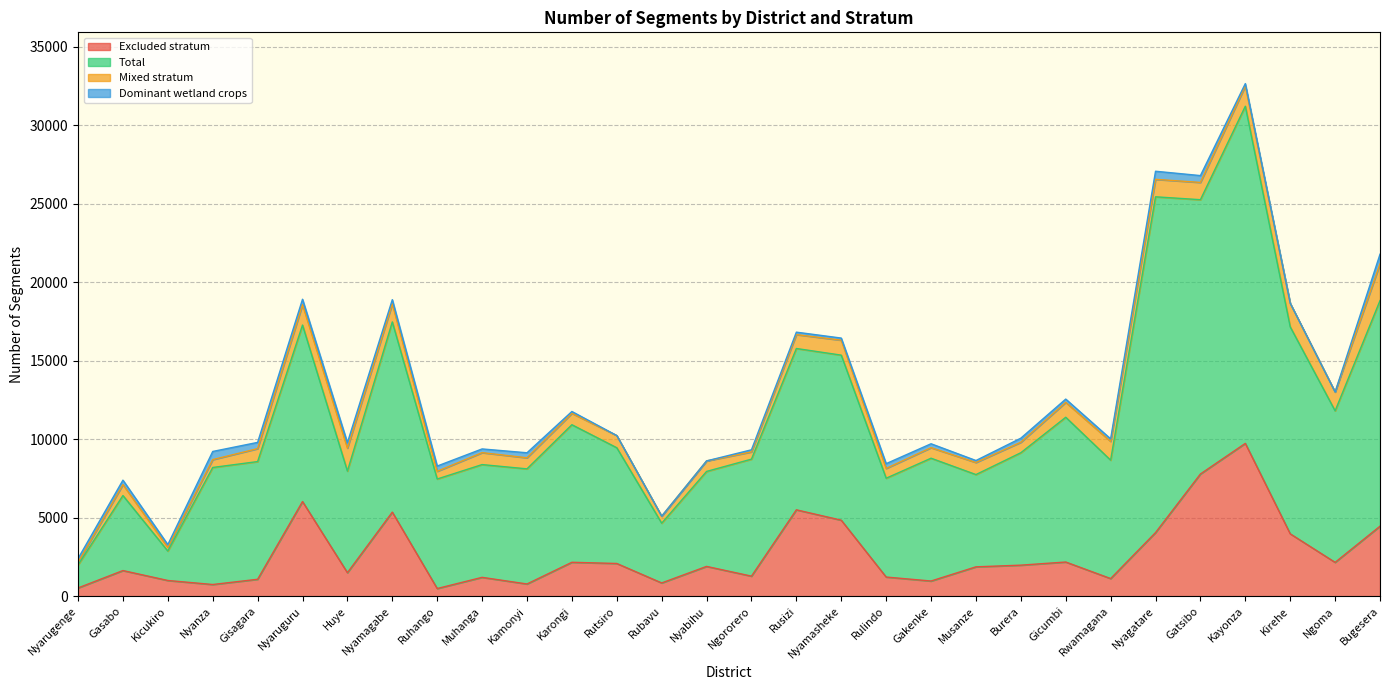

What is the highest value of the Excluded stratum series?

9730